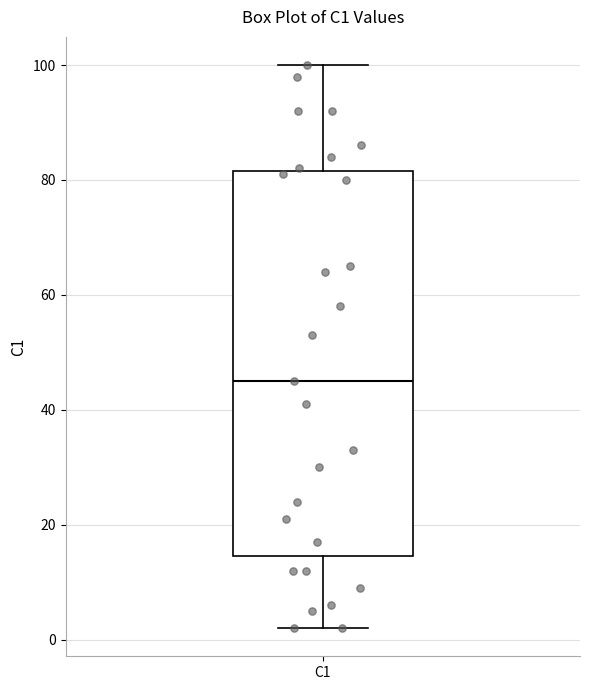

Where is the upper edge of the box for C1 on the y-axis? The values are not printed on the chart, so give them approximately, as read against the axis.

82